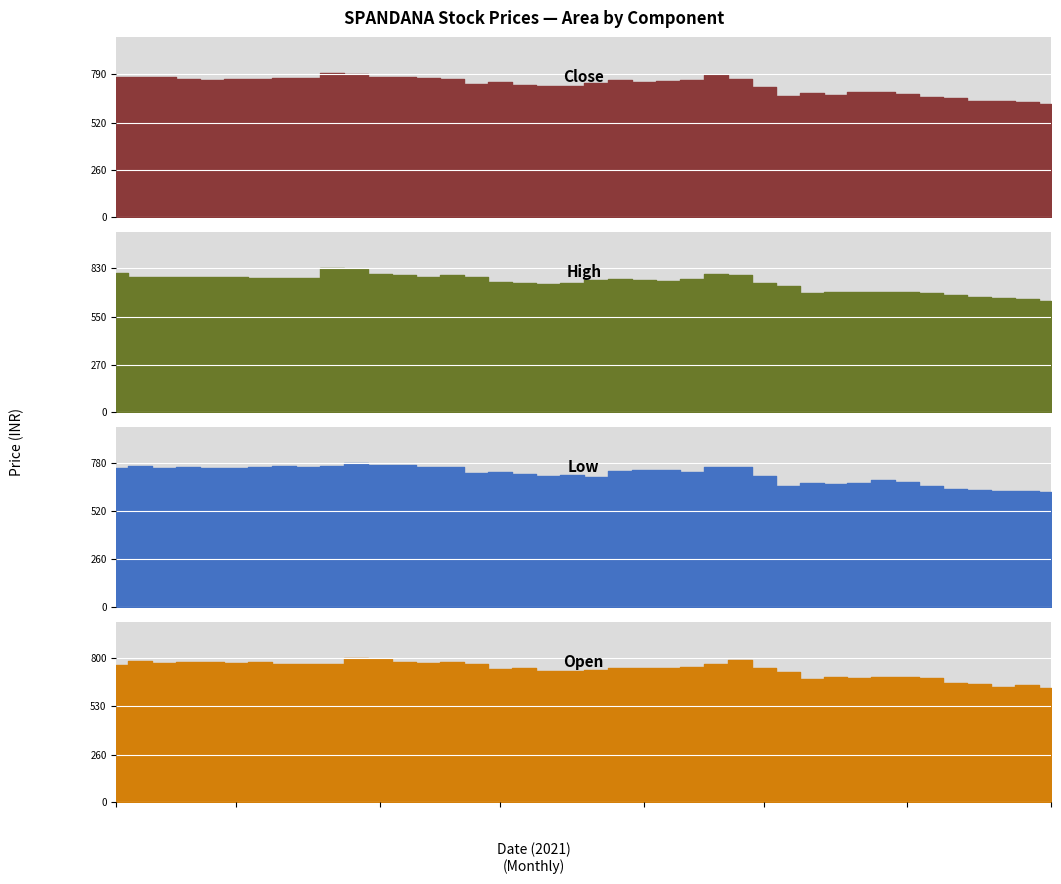

What is the value of the High point at the 37th from the left?

660.9